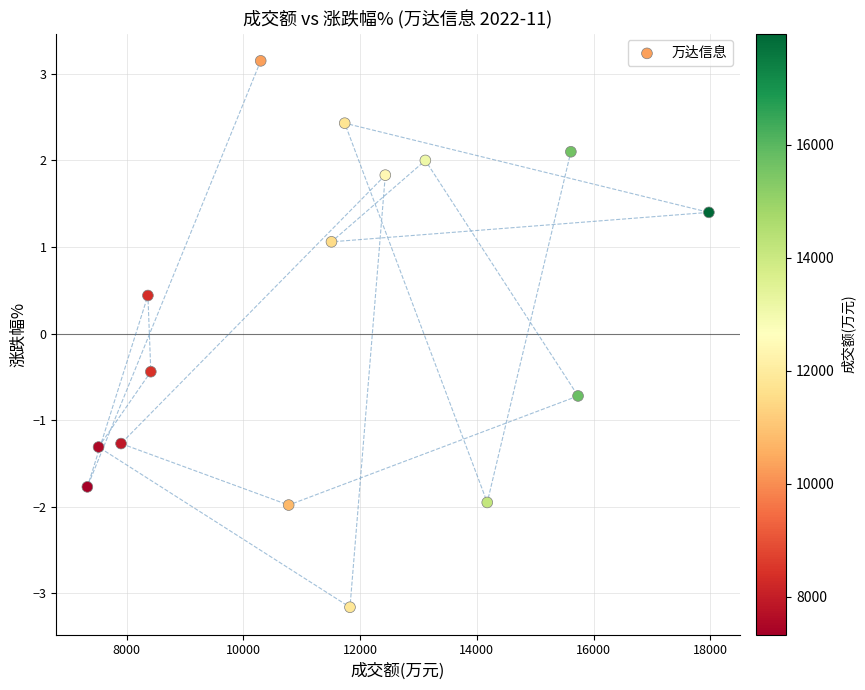

What is the range of Y values (max minus min)?

6.3